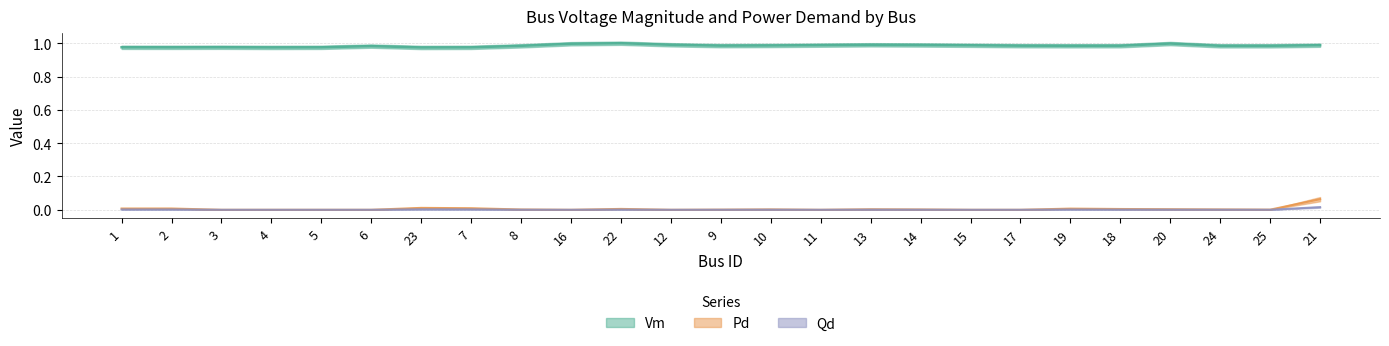

True or false: Qd has more than 1 points higher than both neighbors.

True